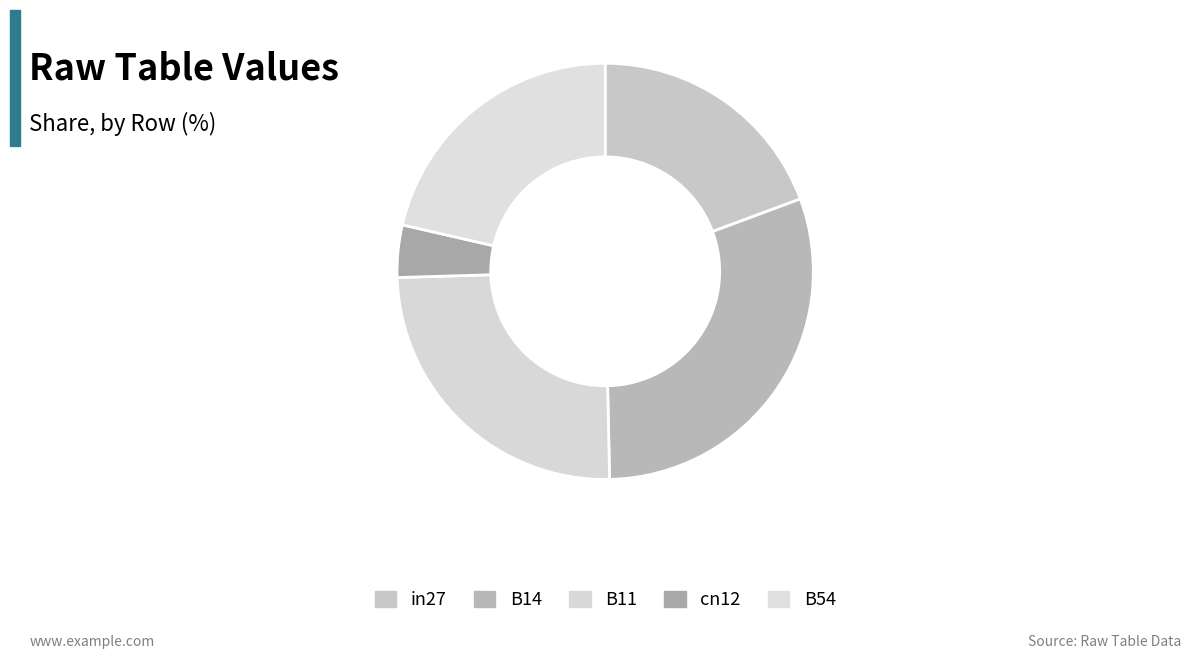

How many segments does this pie chart have?

5